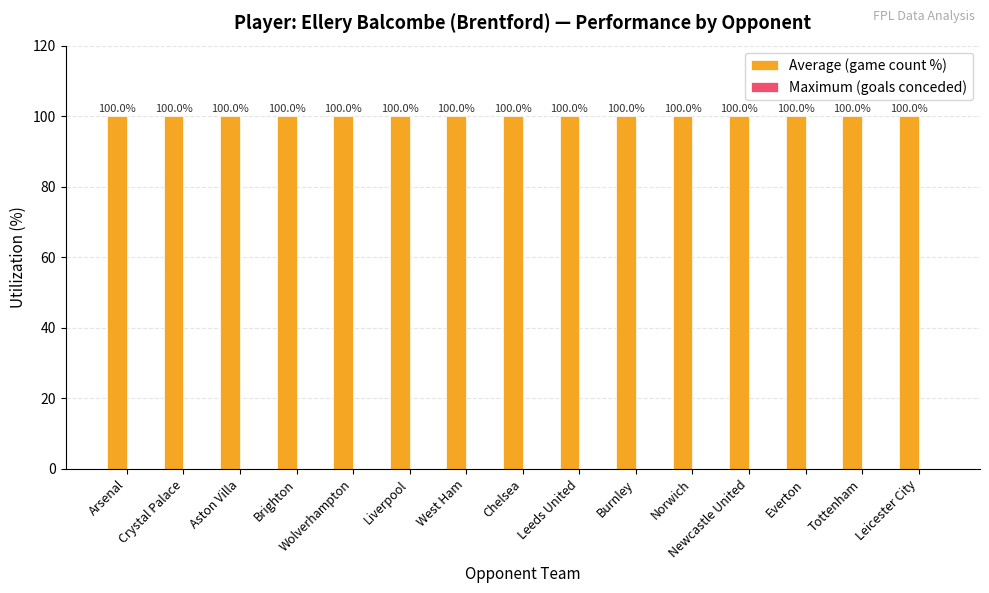

How many data points does each series have?

15